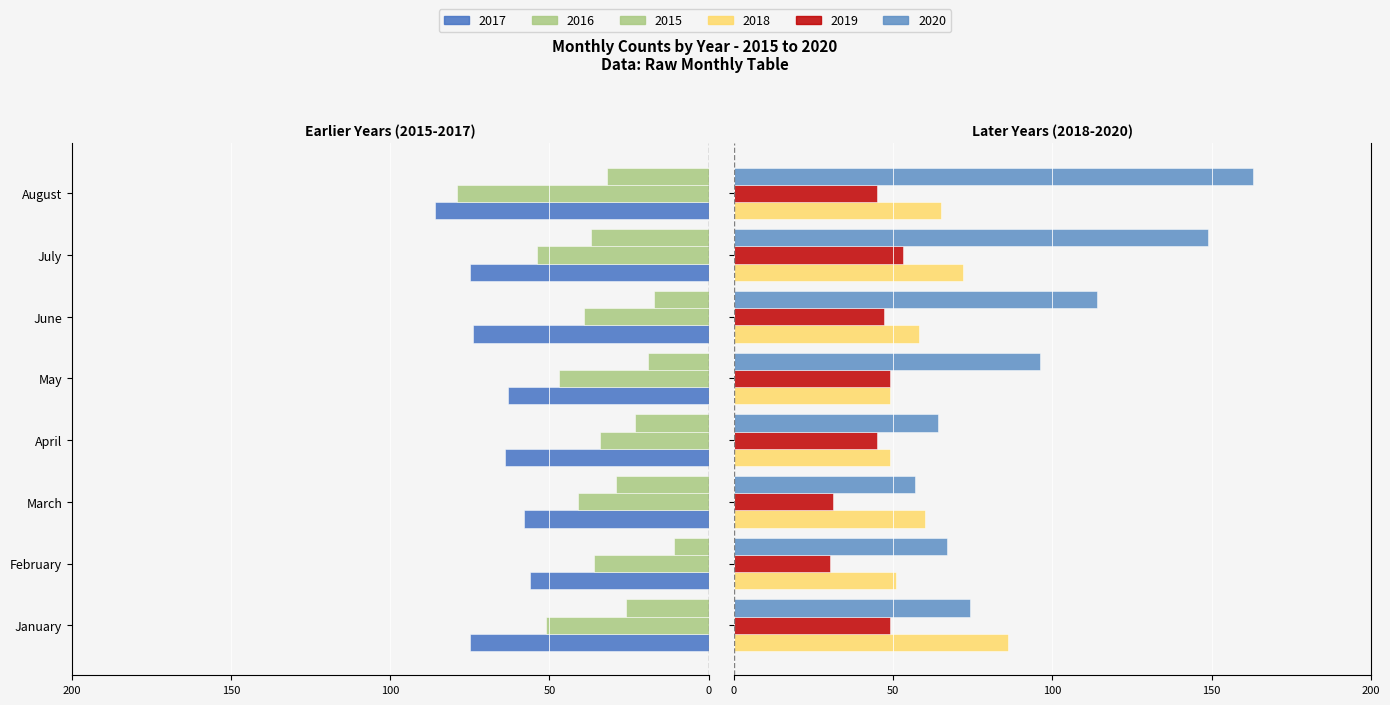

Read the 2018 value at June.

58